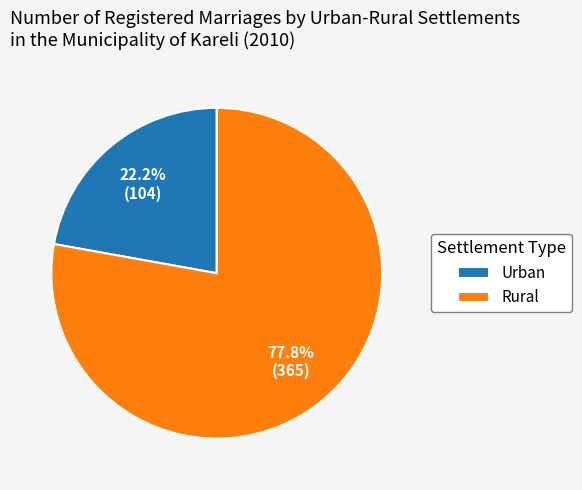

Does any single category account for the majority?

Yes